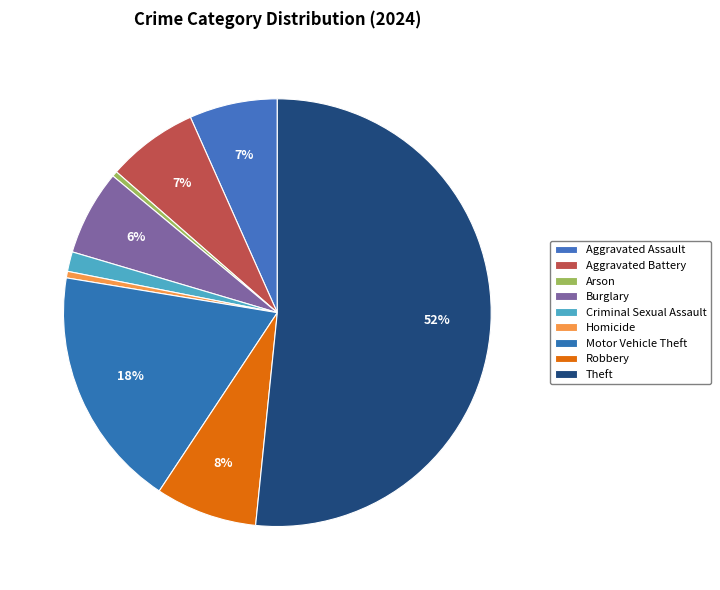

How many segments does this pie chart have?

9